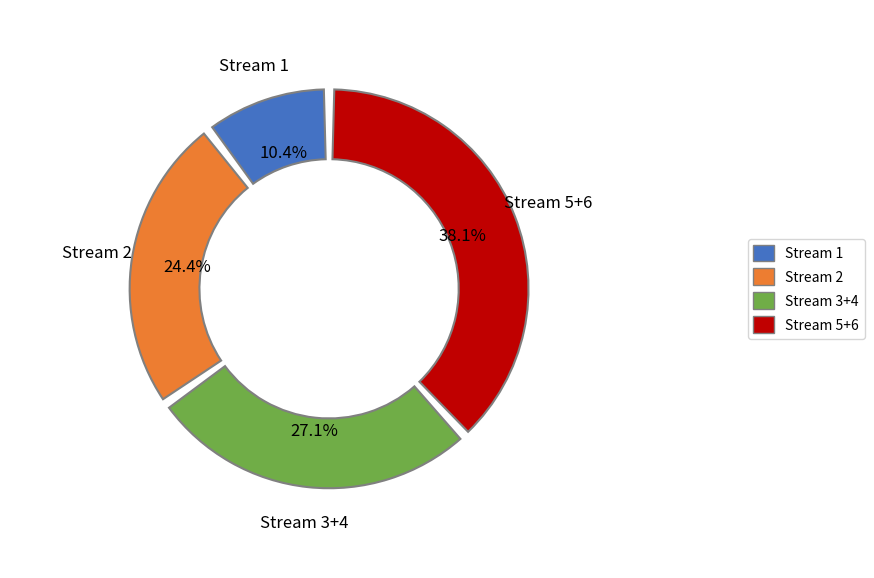

Does any single category account for the majority?

No